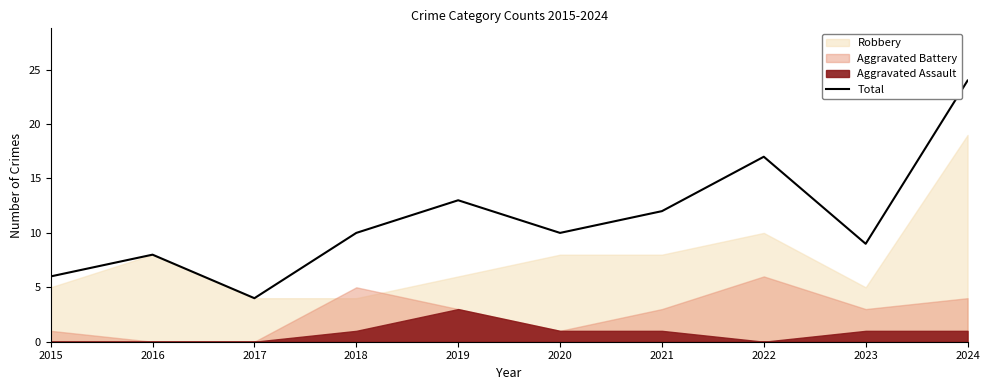

What is the maximum value shown in the chart?

24